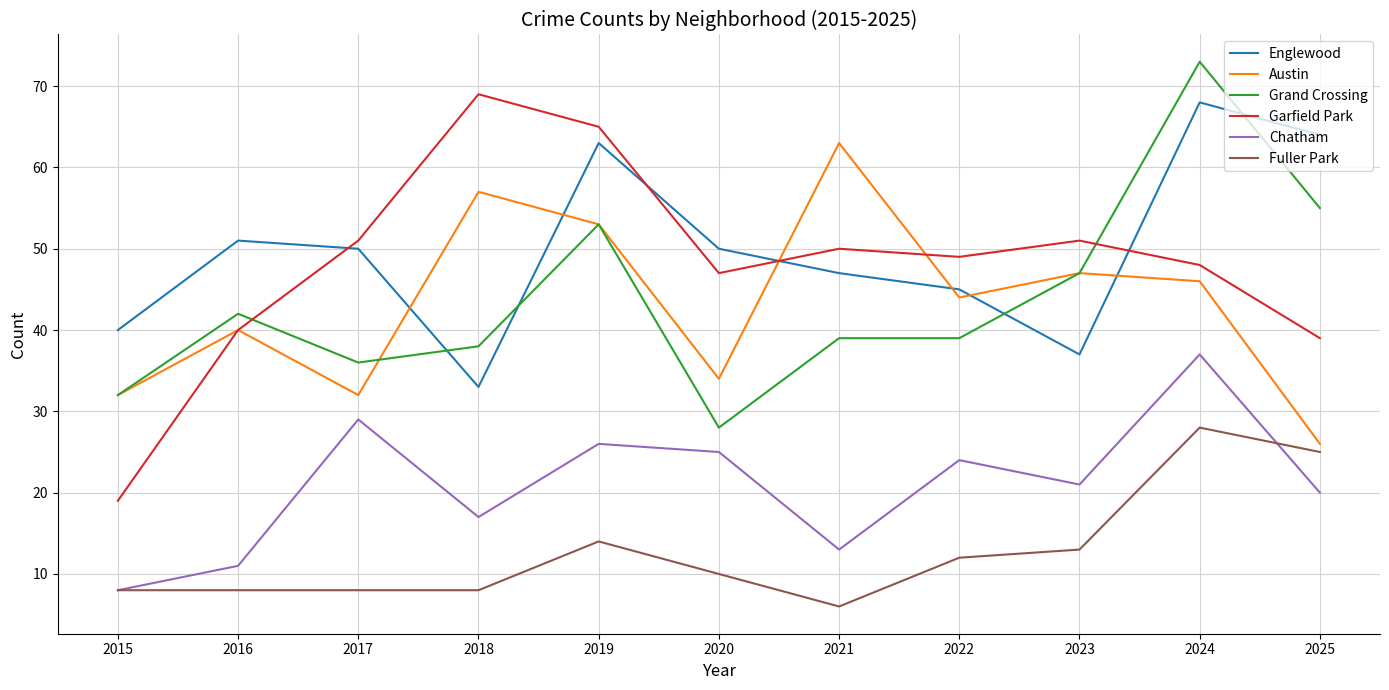

Where does the Englewood series first go above 50?

2016